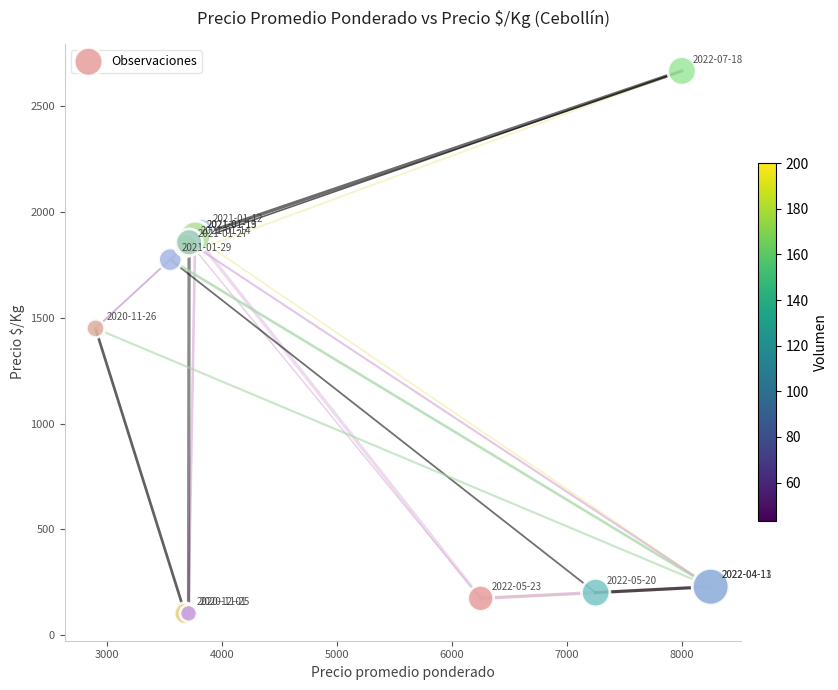

What Y value in the scatter plot is closest to 1384?

1450